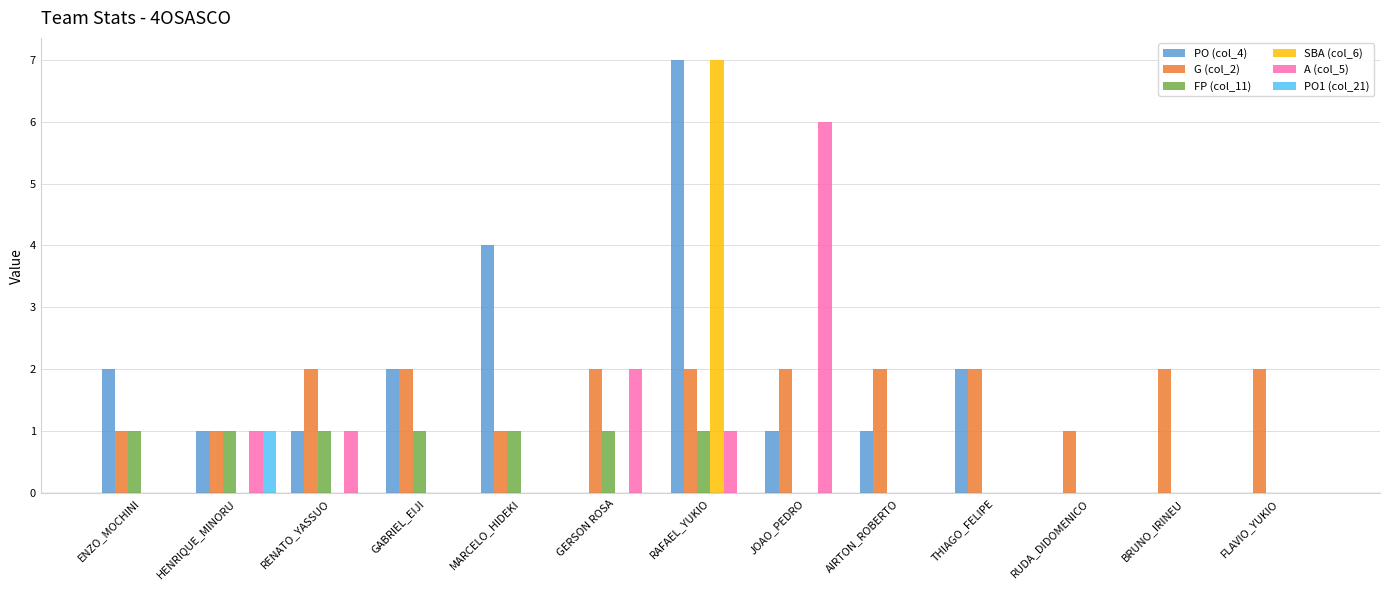

What is the total value across all series at GERSON ROSA?

5